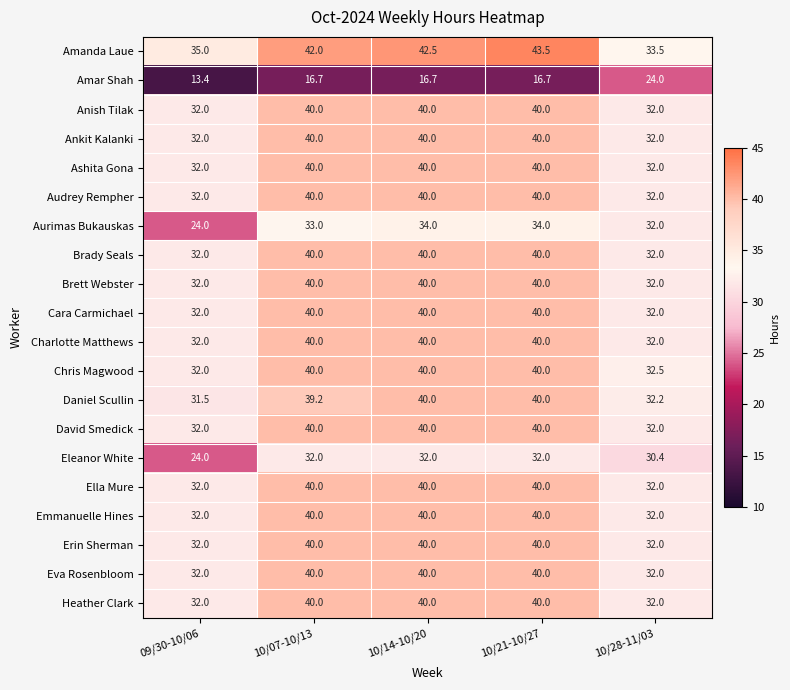

Is it true that Charlotte Matthews equals 40.0 at 10/14-10/20?

True